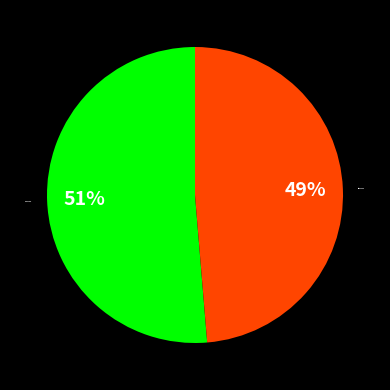

What is the largest slice in the pie chart?

Expansion